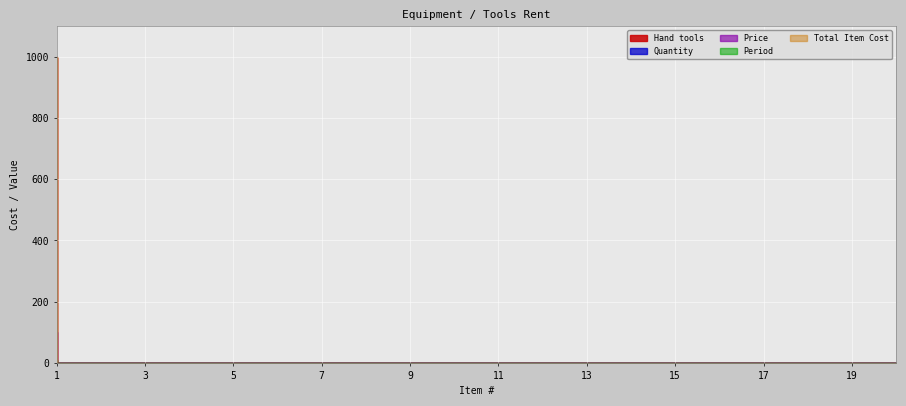

True or false: Total Item Cost and Hand tools intersect in this chart.

False